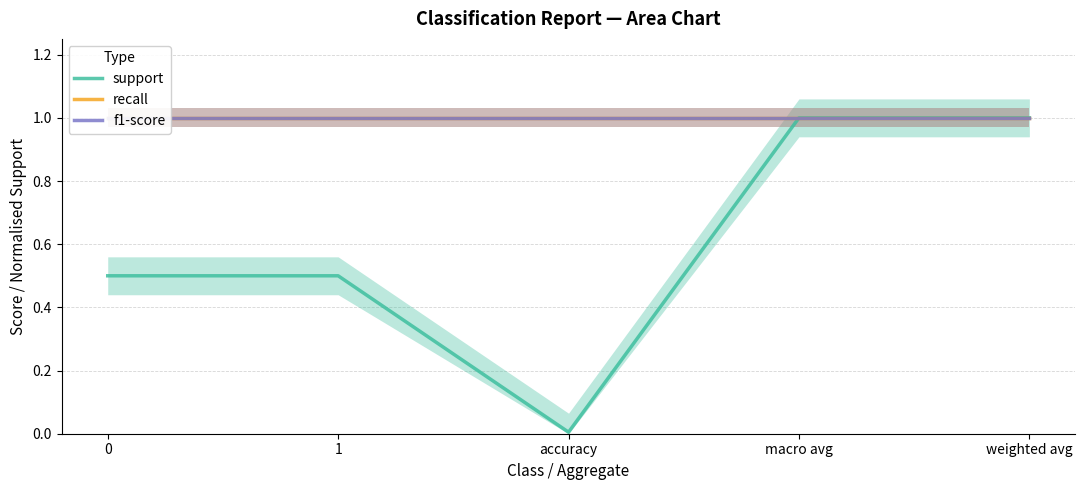

What is the label of the 2nd point from the left?

1